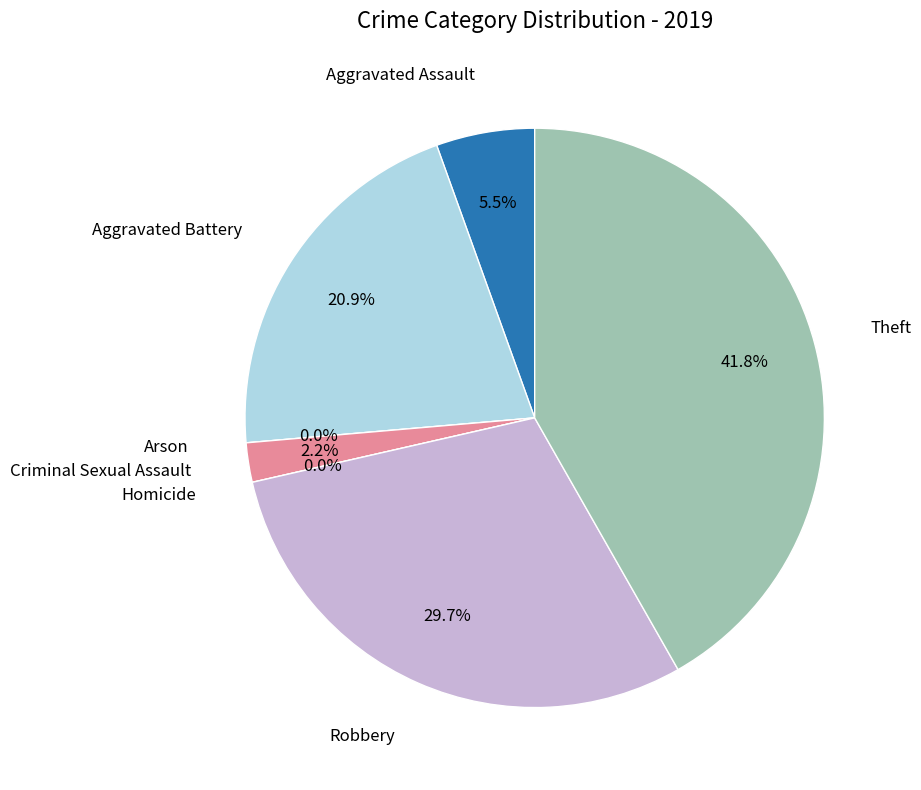

What is the change in value from Arson to Robbery?

+27